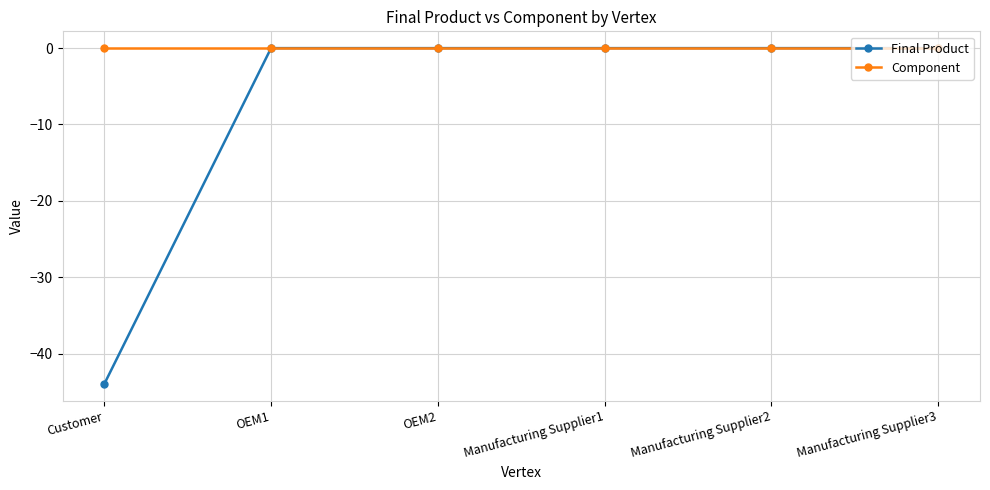

What are all the series names shown in the legend?

Final Product, Component